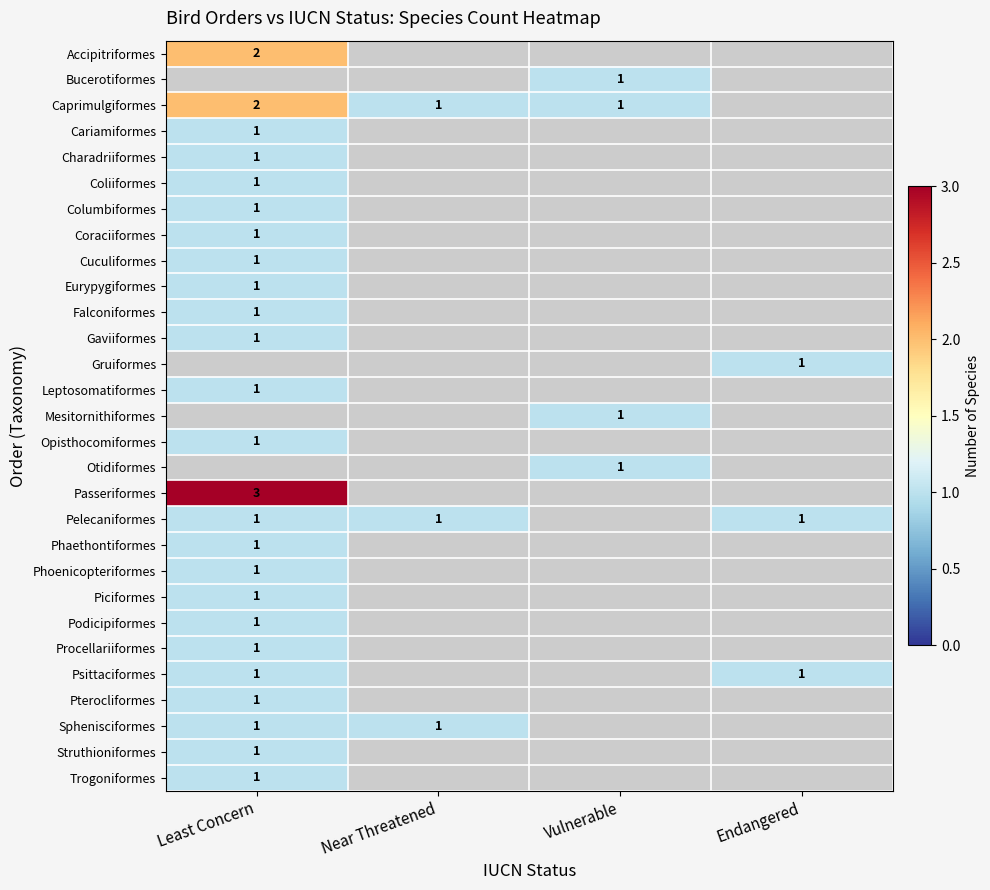

True or false: Passeriformes has a value of 2 at Least Concern.

False